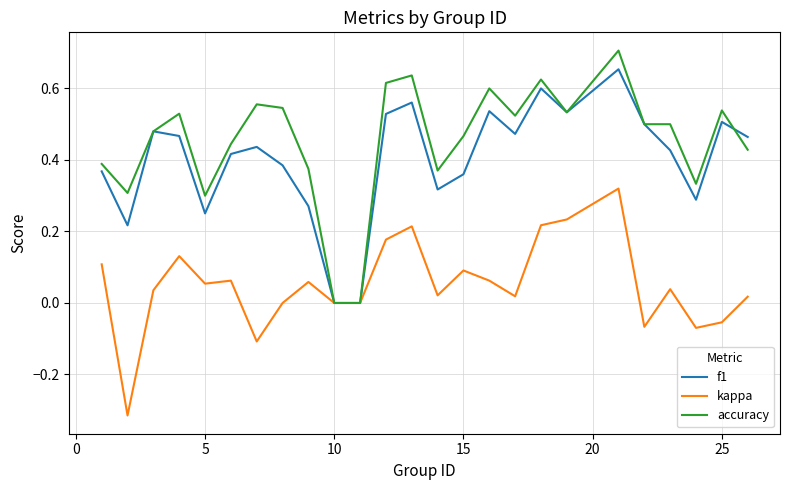

What are all the series names shown in the legend?

f1, kappa, accuracy